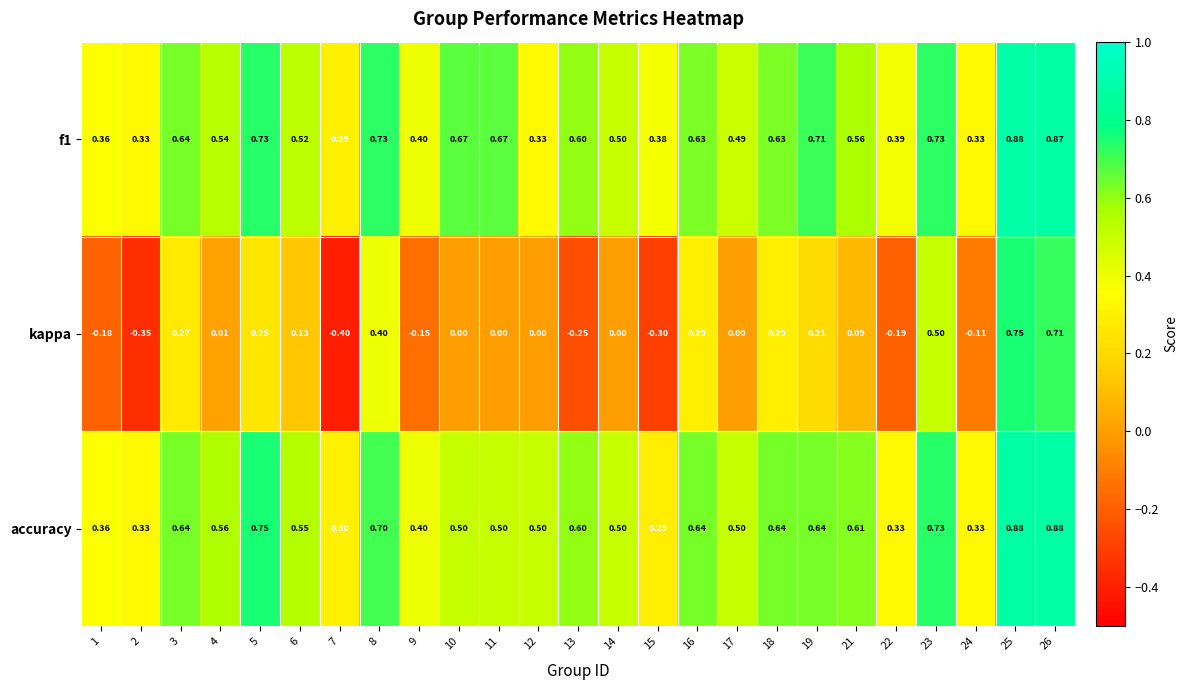

Which series has the largest total across all categories?

f1